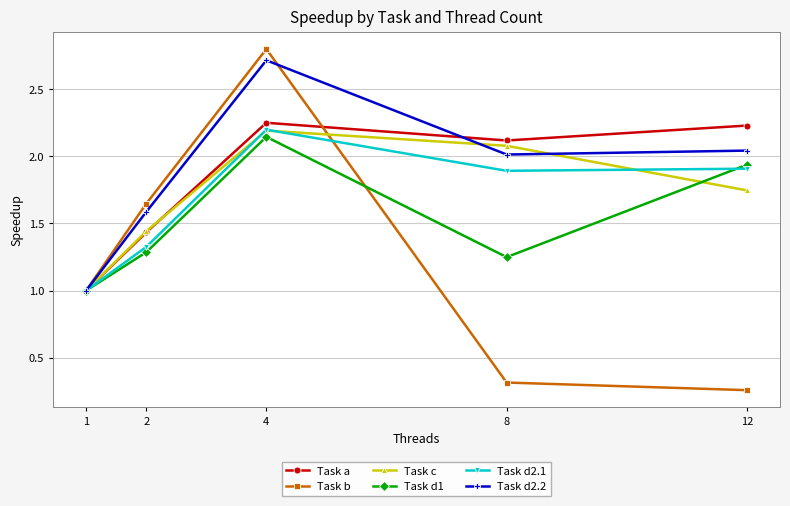

What is the difference between the Task c values at 12 and 4?

0.4